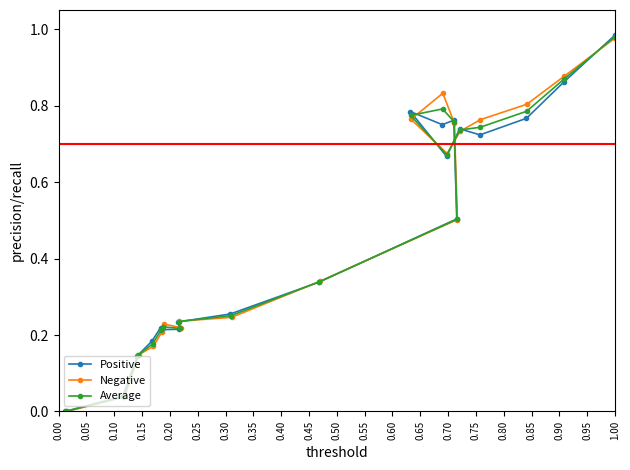

What is the value of the Average point at the 12th from the left?

0.8